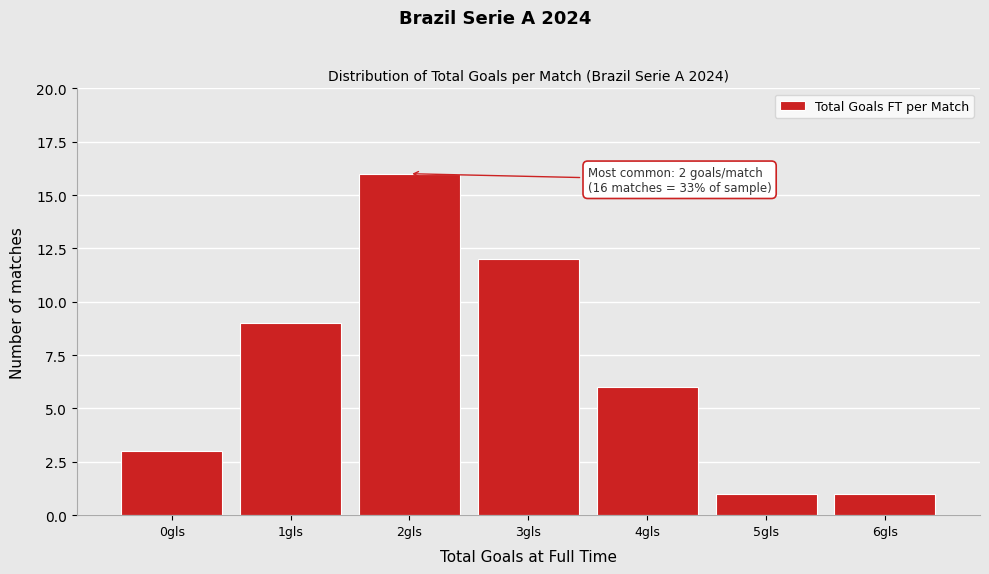

Which range on the x-axis has the tallest bar?

1.5 to 2.5